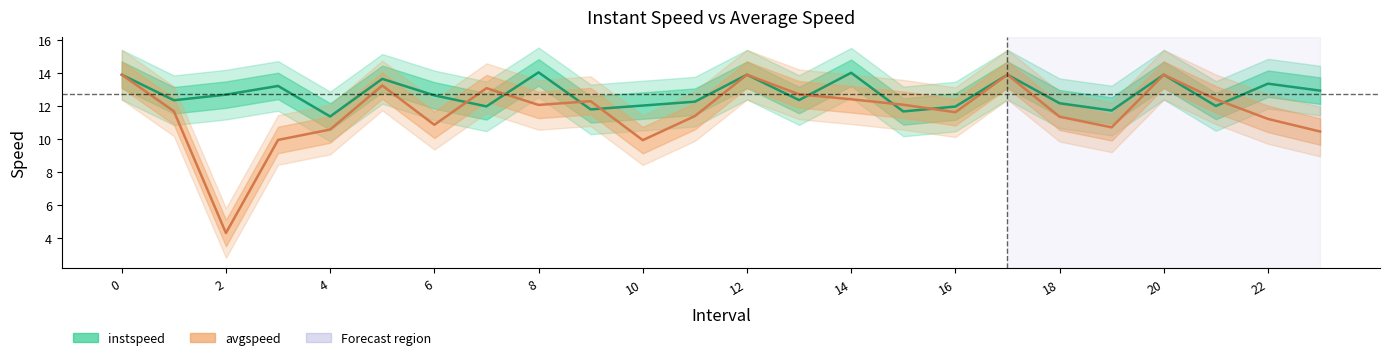

Reading right to left, transcribe all the data shown in this chart.

instspeed: 23.0=12.9	22.0=13.3	21.0=12.0	20=13.9	19.0=11.7	18.0=12.2	17=13.9	16.0=12.0	15.0=11.7	14.0=14.0	13.0=12.4	12=13.9	11.0=12.3	10.0=12.0	9.0=11.8	8.0=14.0	7.0=12.0	6.0=12.6	5.0=13.6	4.0=11.4	3.0=13.2	2.0=12.7	1.0=12.3	0=13.9
avgspeed: 23.0=10.5	22.0=11.2	21.0=12.4	20=13.9	19.0=10.7	18.0=11.4	17=13.9	16.0=11.6	15.0=12.1	14.0=12.4	13.0=12.7	12=13.9	11.0=11.4	10.0=9.9	9.0=12.3	8.0=12.1	7.0=13.1	6.0=10.9	5.0=13.2	4.0=10.6	3.0=9.9	2.0=4.3	1.0=11.7	0=13.9